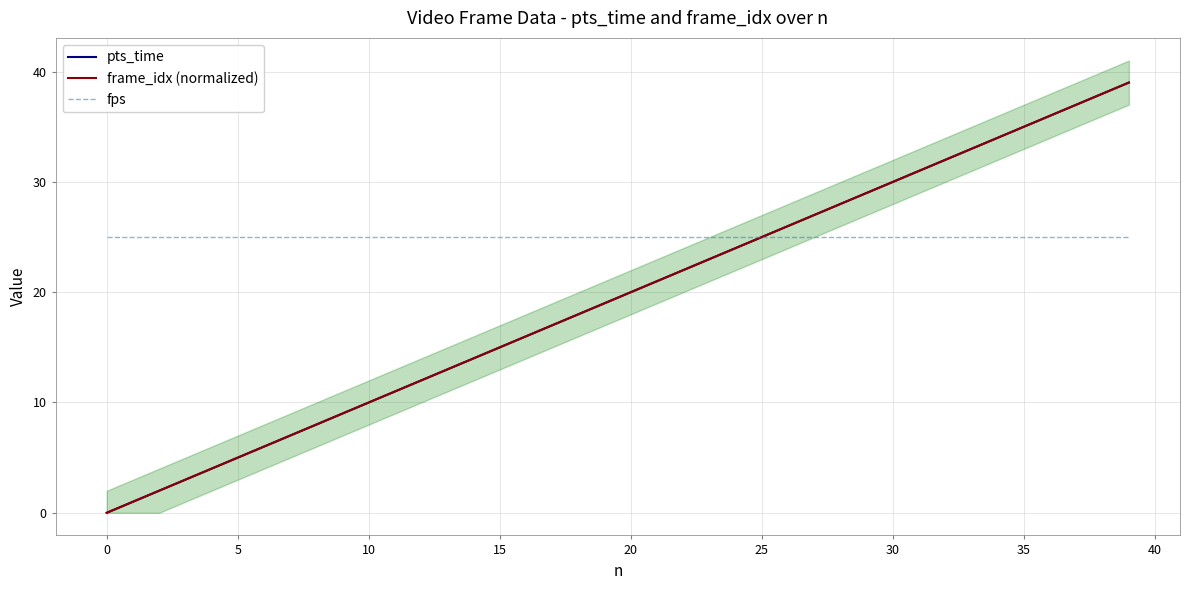

Which series changed the most between 12 and 34?

pts_time